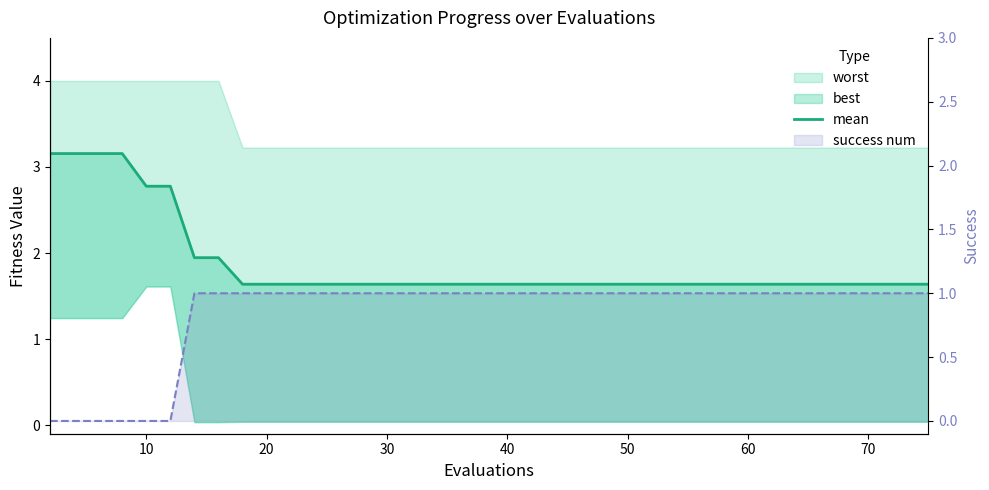

How many lines are shown in the chart?

1